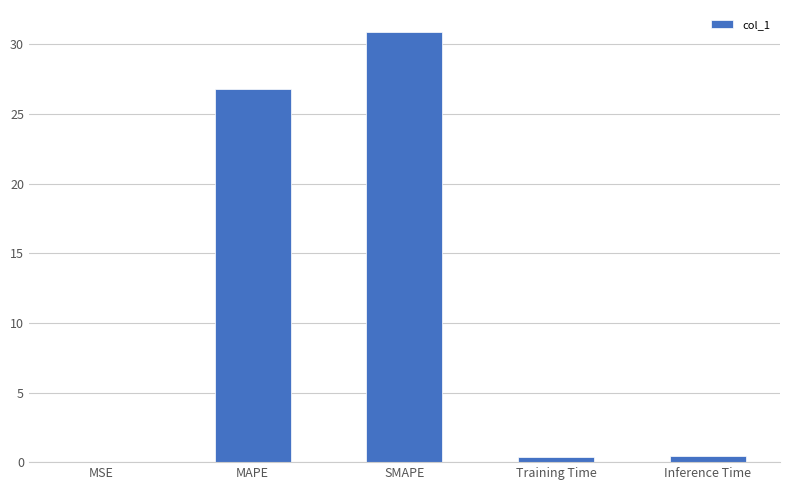

Is it true that the value at SMAPE is 52.3?

False